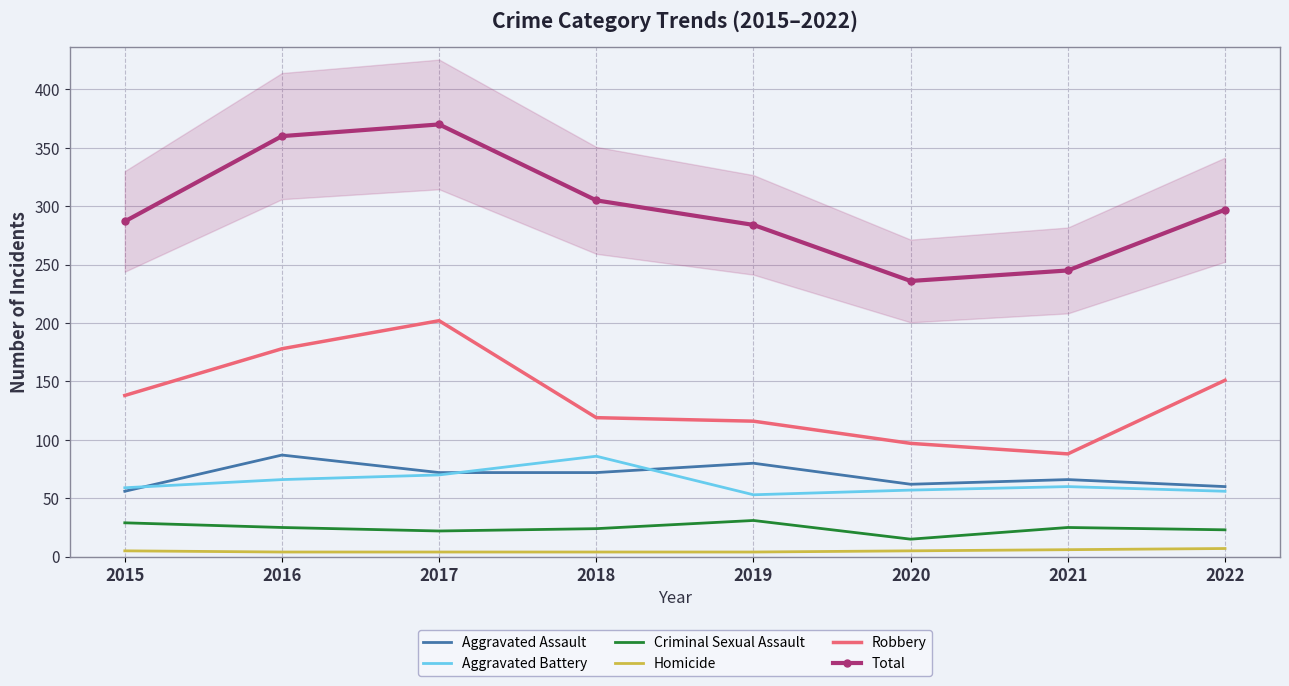

At which category is the sum across all series the highest?

2017